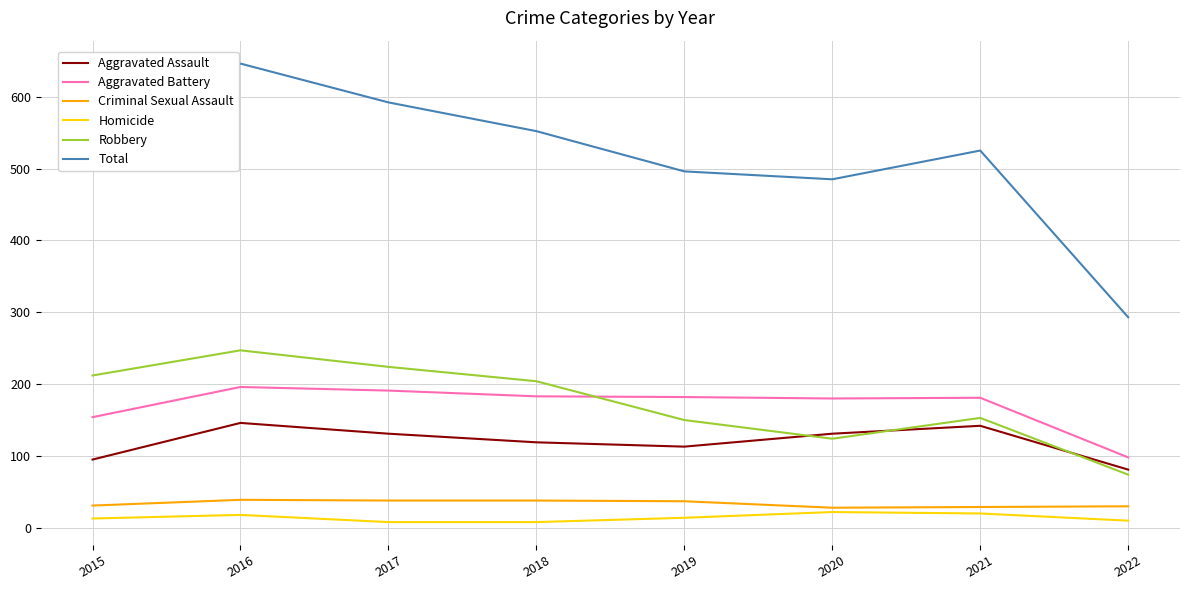

What is the average value of the Homicide series?

14